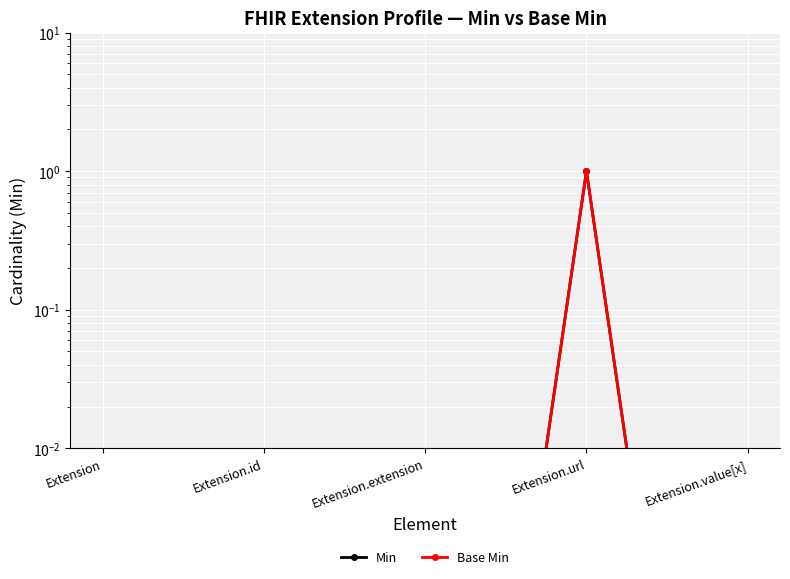

Reading left to right, extract all data points from this chart.

Min: 0.0	0.0	0.0	1.0	0.0
Base Min: 0.0	0.0	0.0	1.0	0.0